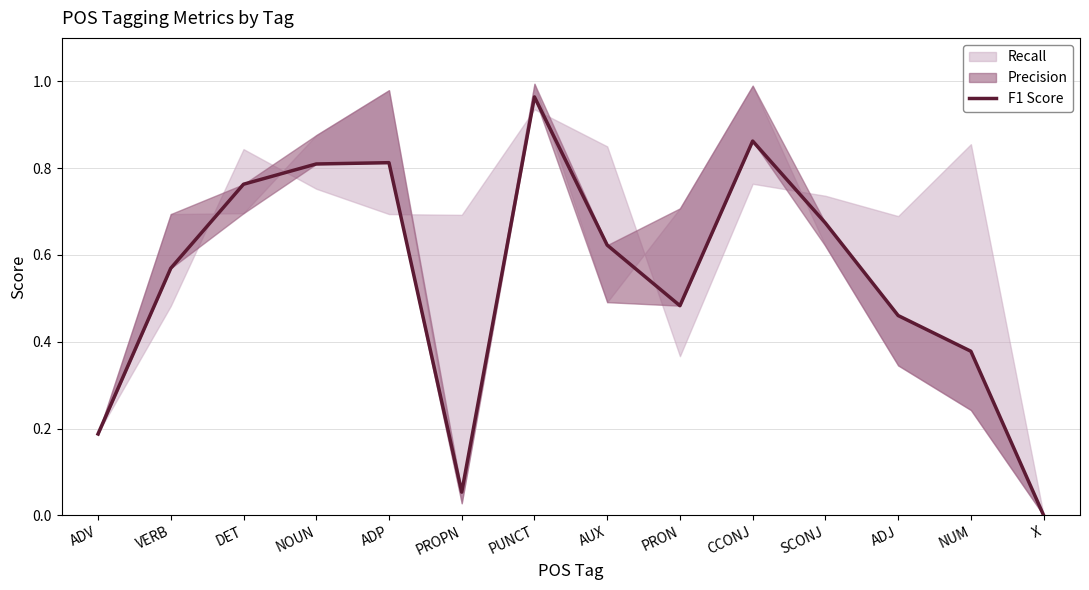

What is the sum of all values?

7.6